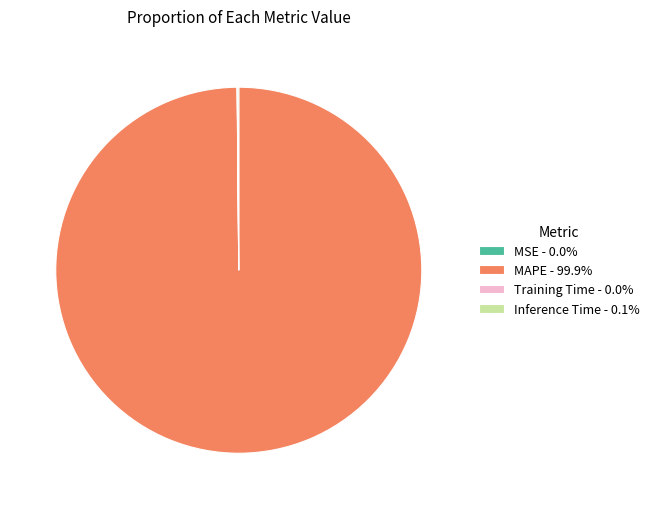

Is there any slice that represents more than half of the pie?

Yes